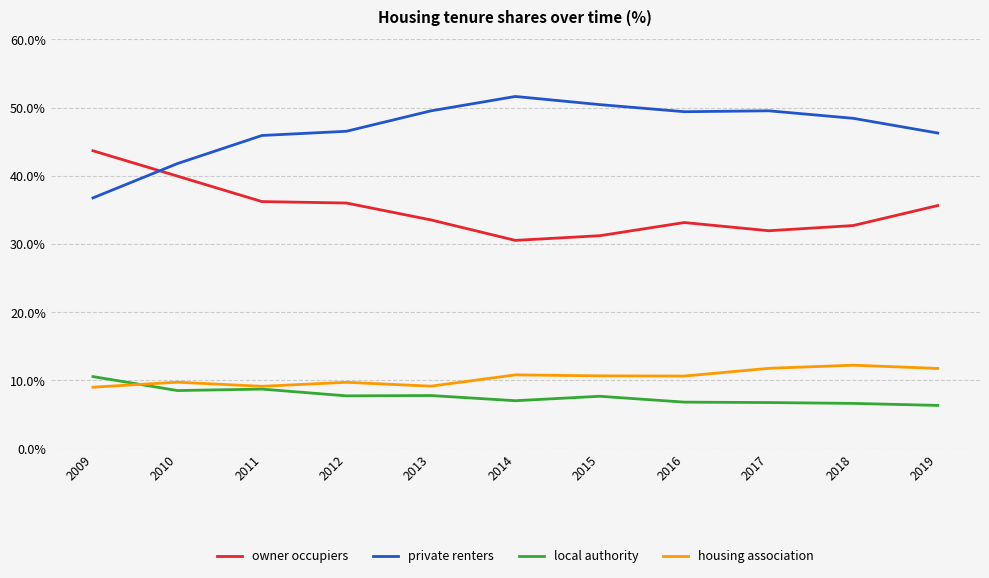

What is the highest value of the owner occupiers series?

43.7